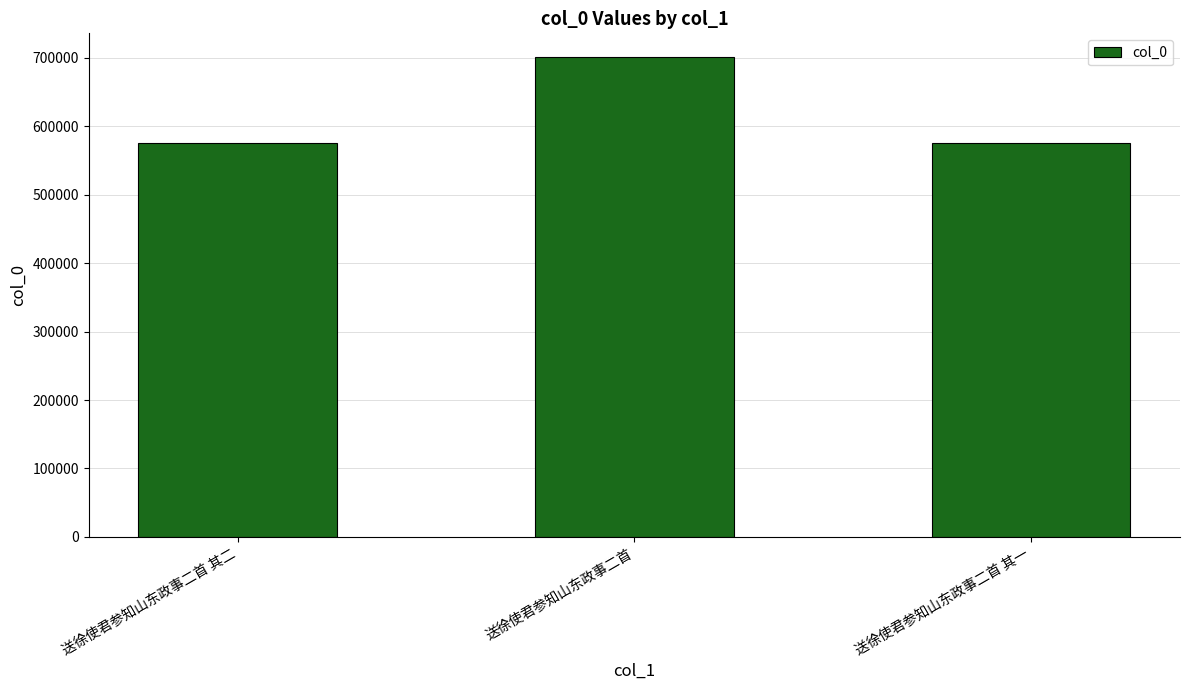

What is the sum of the values at 送徐使君参知山东政事二首 其一 and 送徐使君参知山东政事二首?

1276206